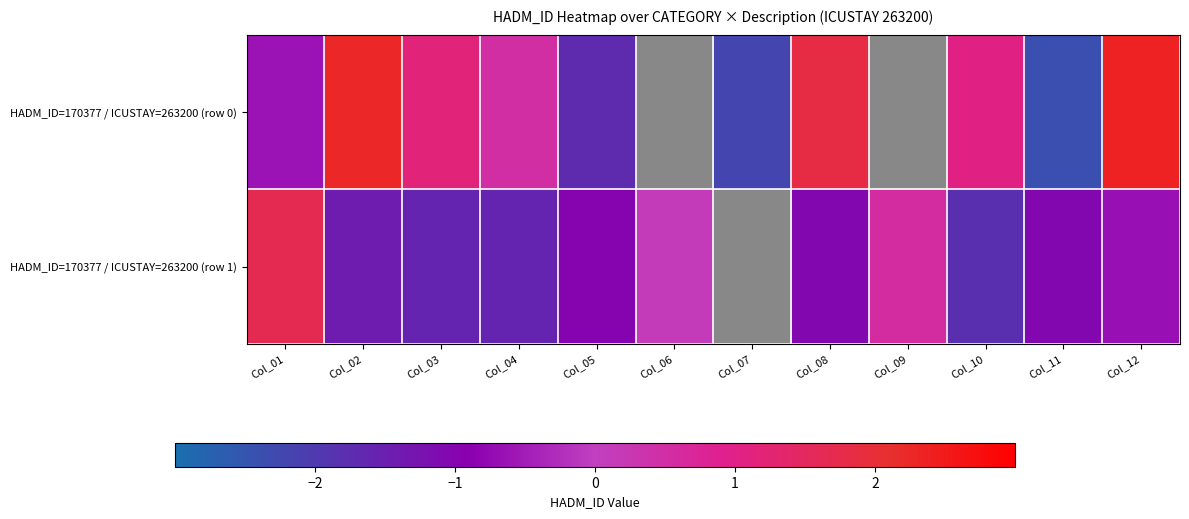

Which series has the largest range (max minus min)?

HADM_ID=170377 / ICUSTAY=263200 (row 0)